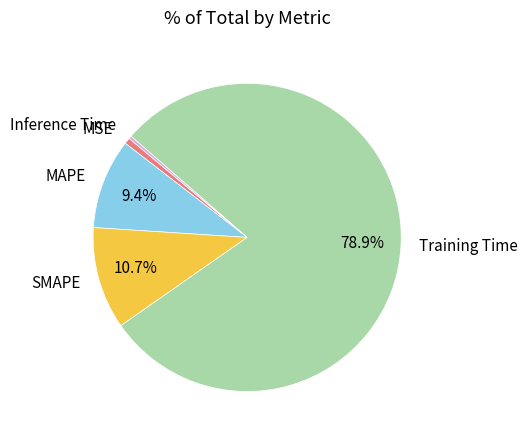

Is the sum of Inference Time and MSE greater than half?

No